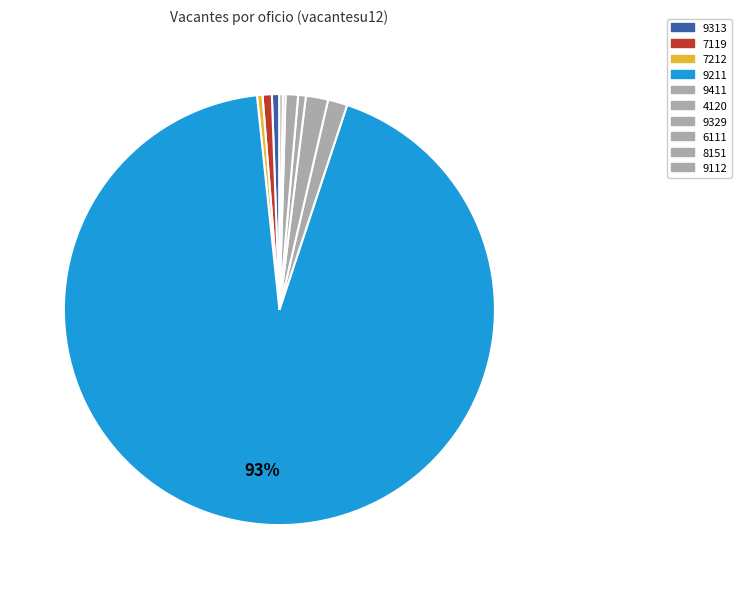

To the nearest percent, what is the difference between the 9313 and 9411 slice percentages?

1%